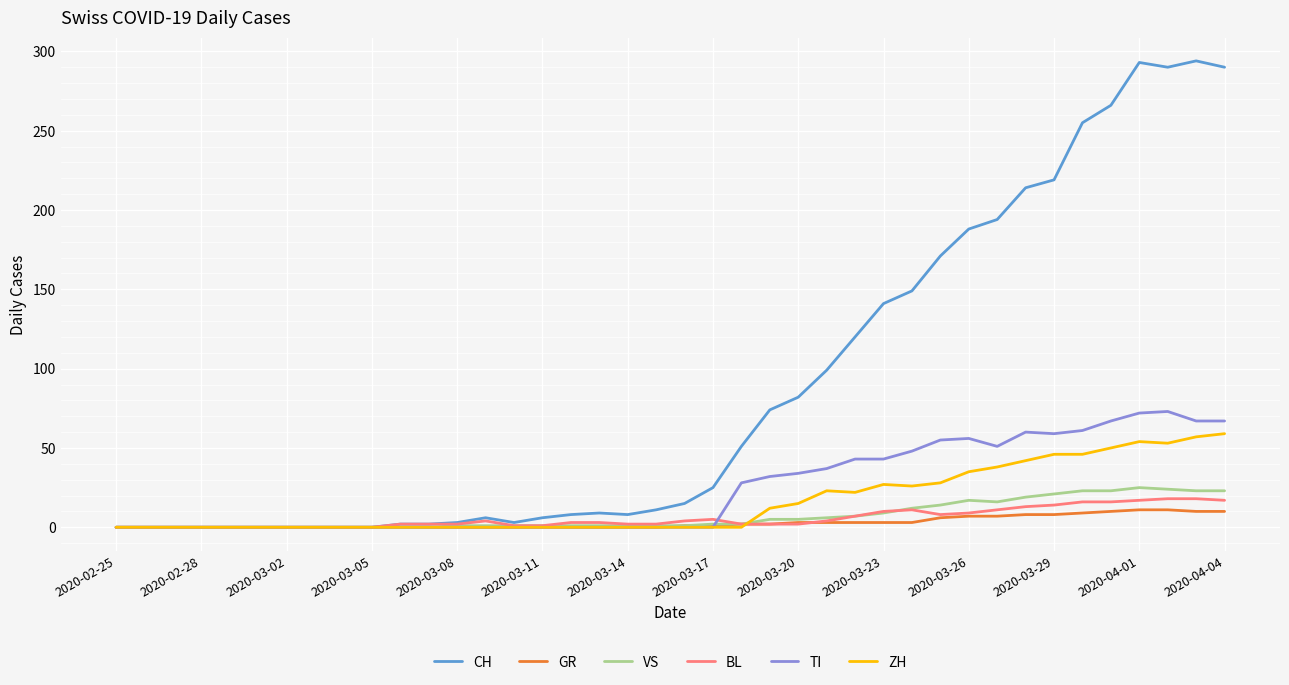

What is the greatest value displayed?

294